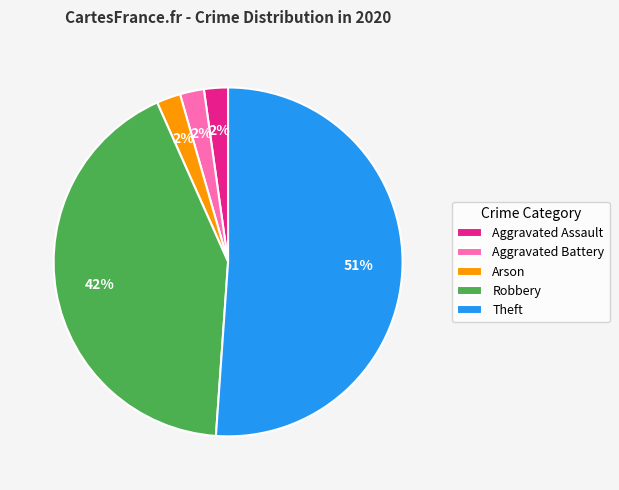

Is the sum of Theft and Robbery greater than half?

Yes